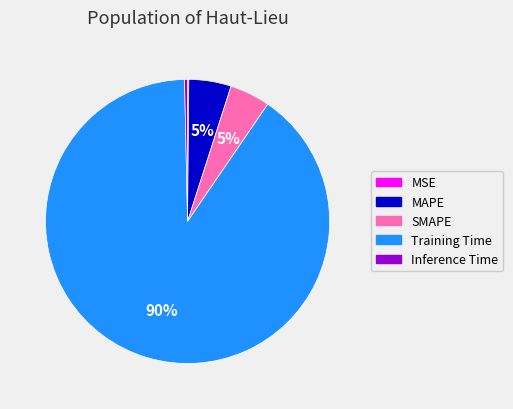

The SMAPE slice represents 13% of the pie. True or false?

False